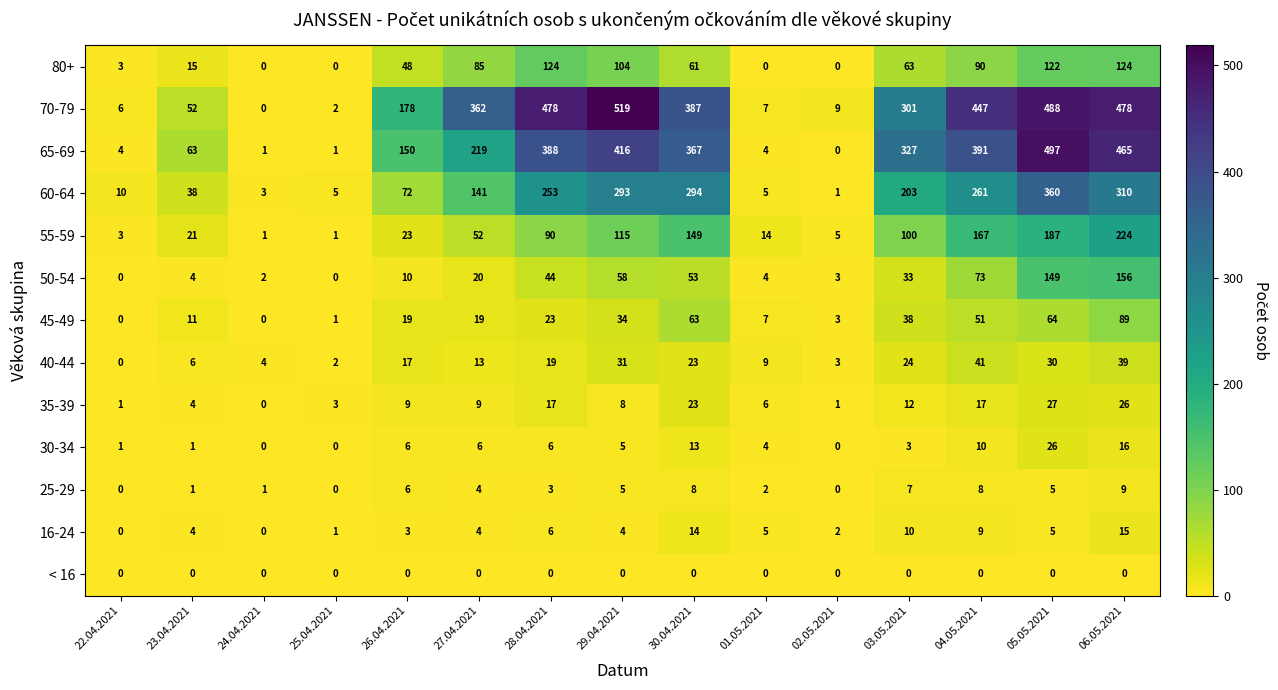

What is the spread (max minus min) of values at 26.04.2021?

178